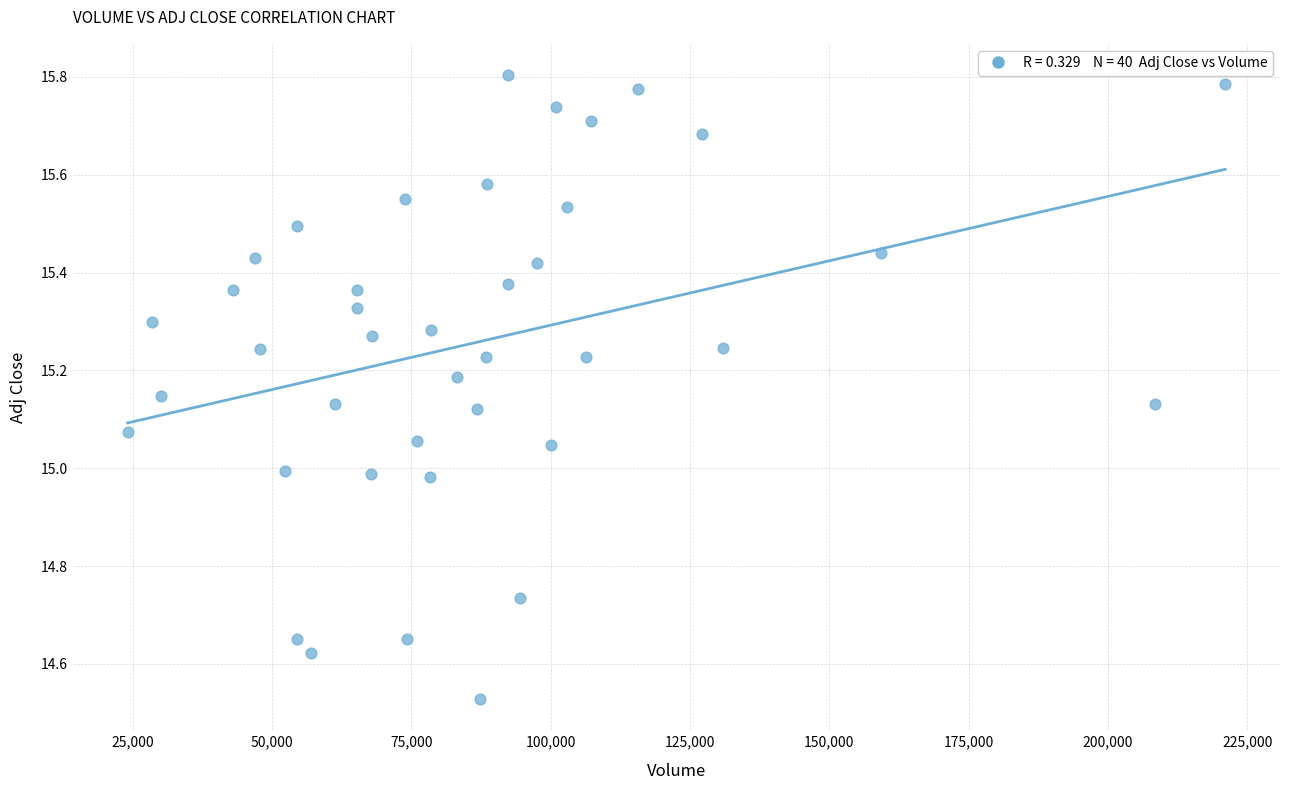

What is the range of X values (max minus min)?

196900.0